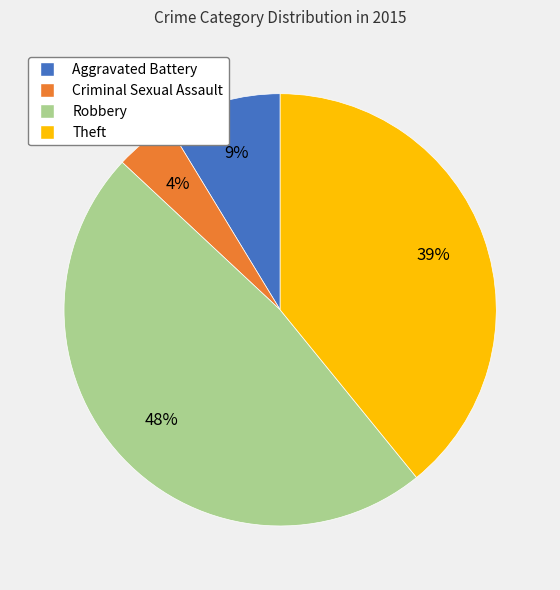

What percentage is the Robbery slice, to the nearest percent?

48%